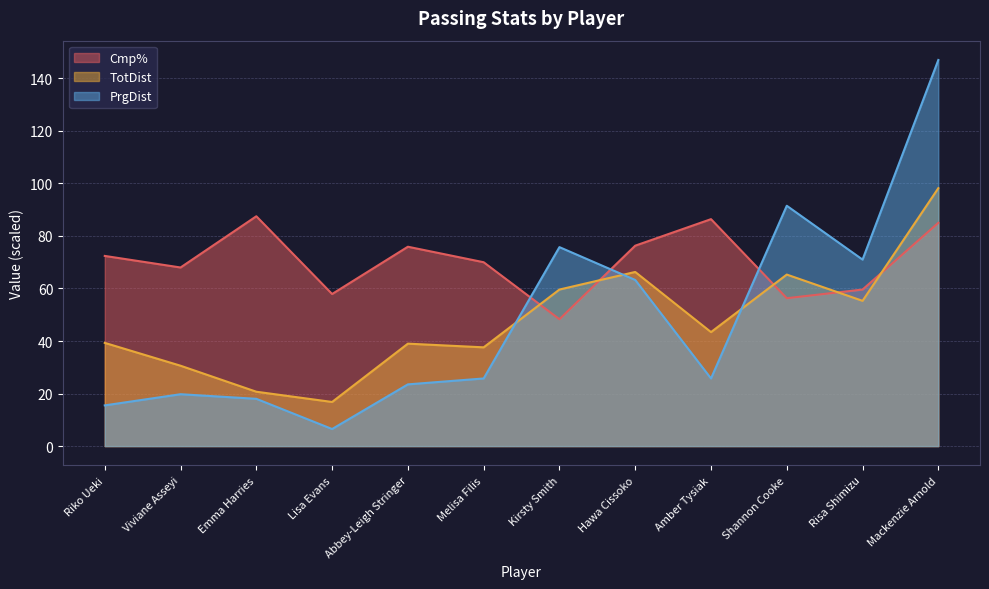

Which has a higher value, Emma Harries or Viviane Asseyi?

Emma Harries